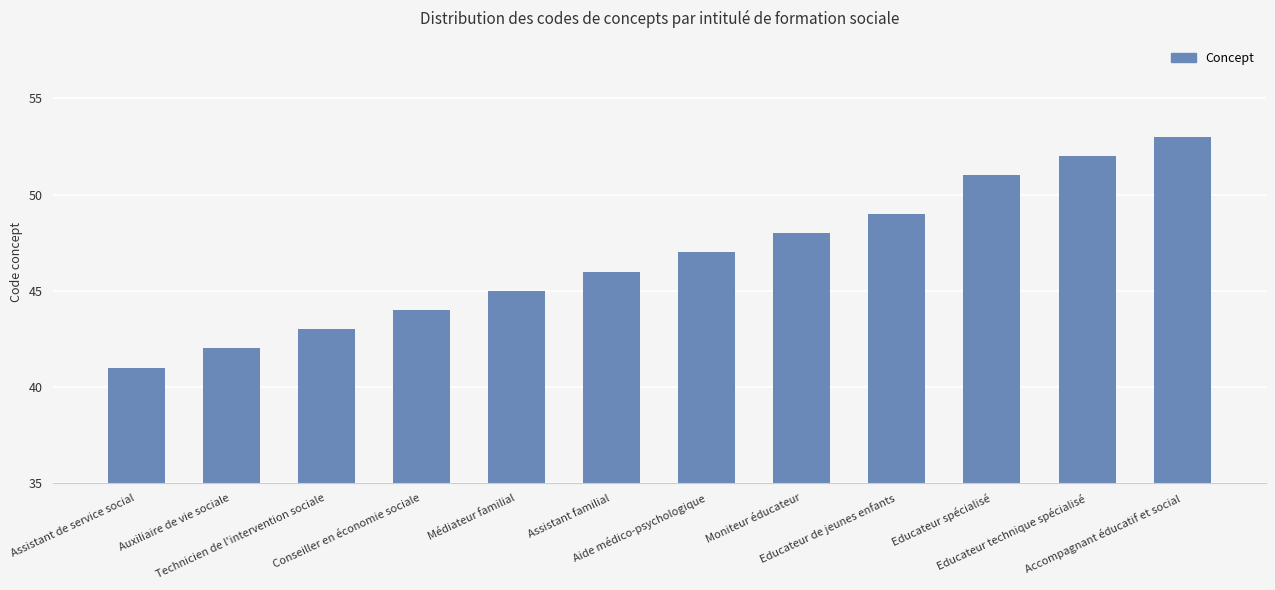

How many data points are less than 47?

6